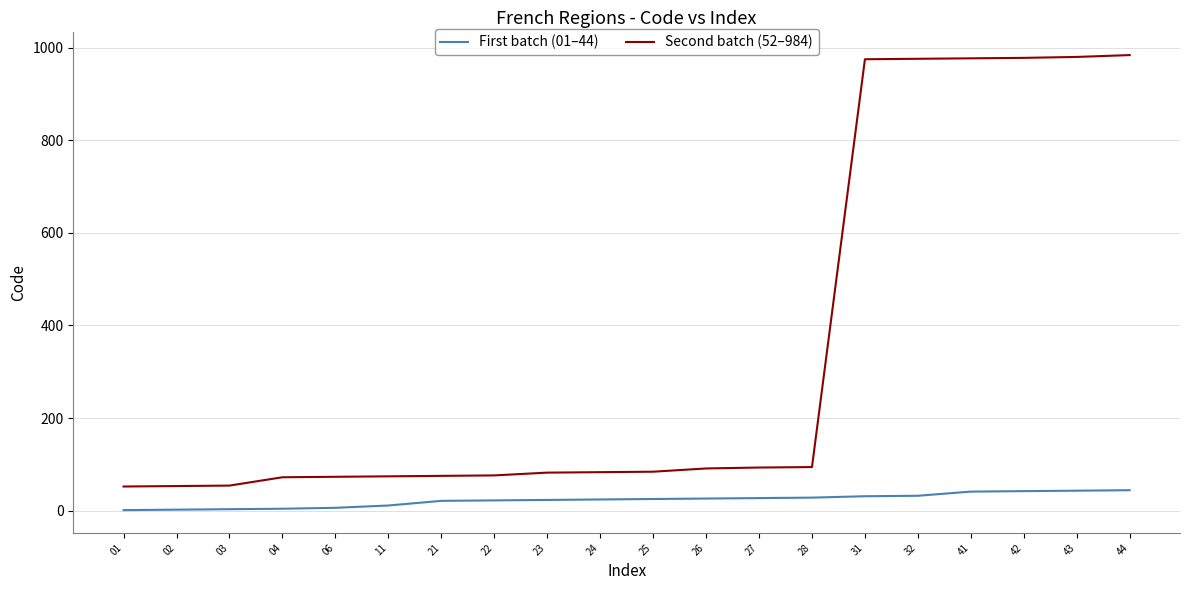

Which series has the largest total across all categories?

Second batch (52–984)